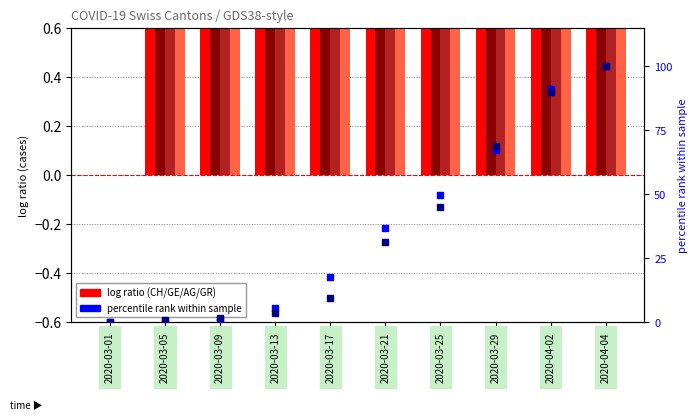

At which category is the sum across all series the highest?

2020-04-04